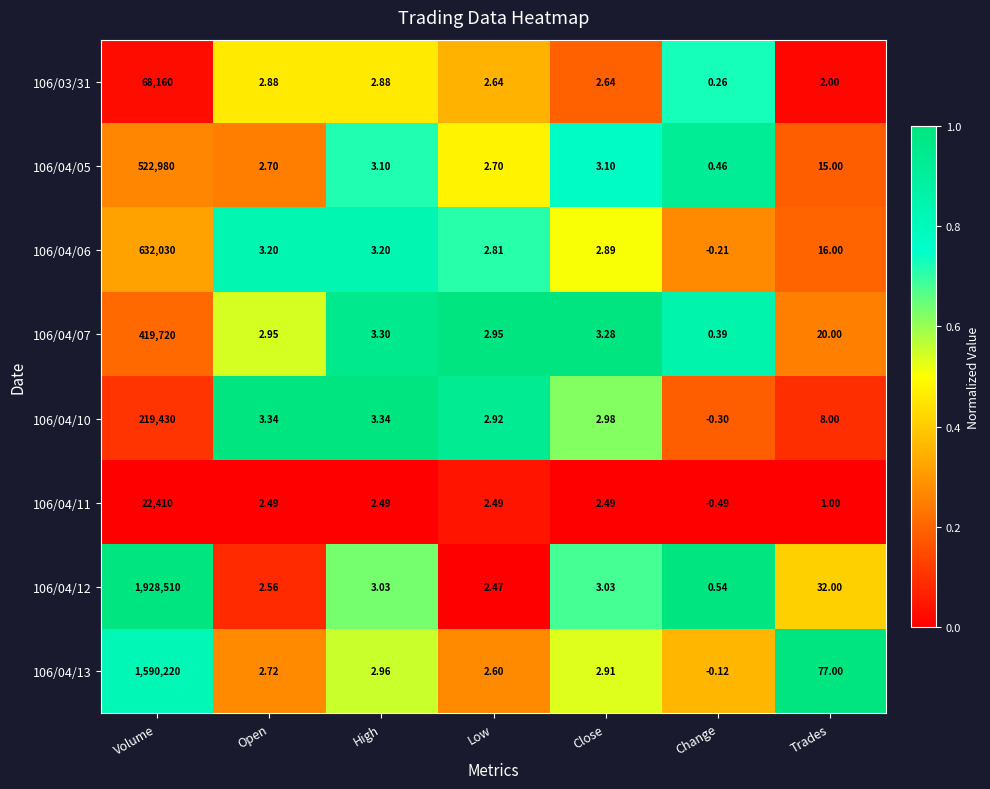

At Trades, list the series in order from largest to smallest.

106/04/13, 106/04/12, 106/04/07, 106/04/06, 106/04/05, 106/04/10, 106/03/31, 106/04/11